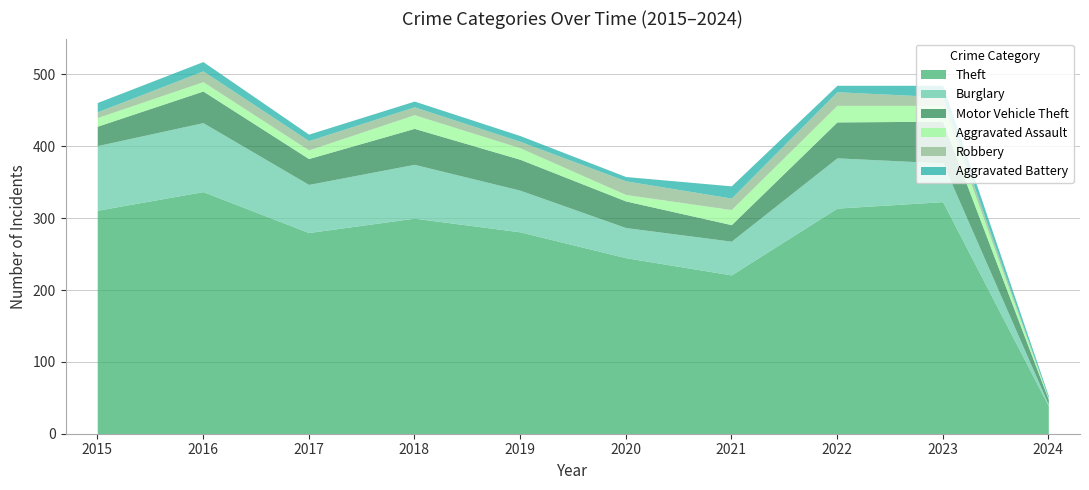

True or false: Theft and Motor Vehicle Theft cross at least once.

False